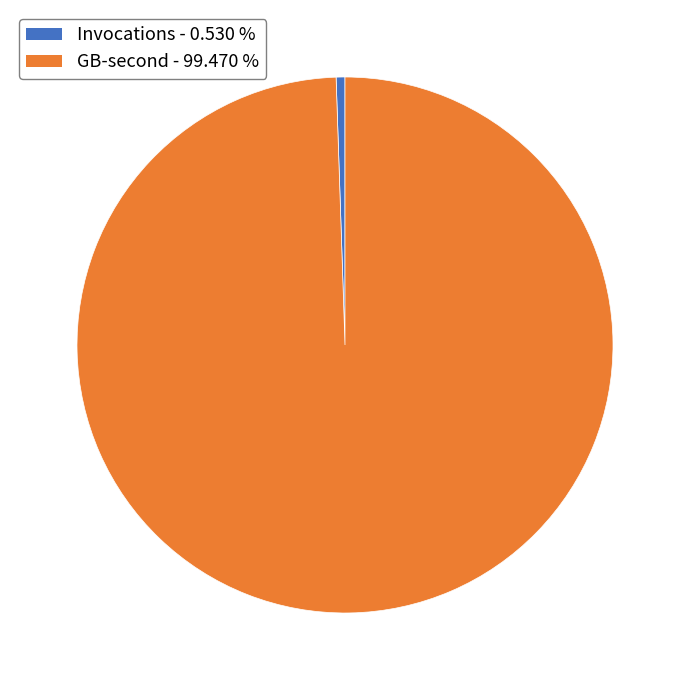

Does Invocations account for over 50% of the chart?

No